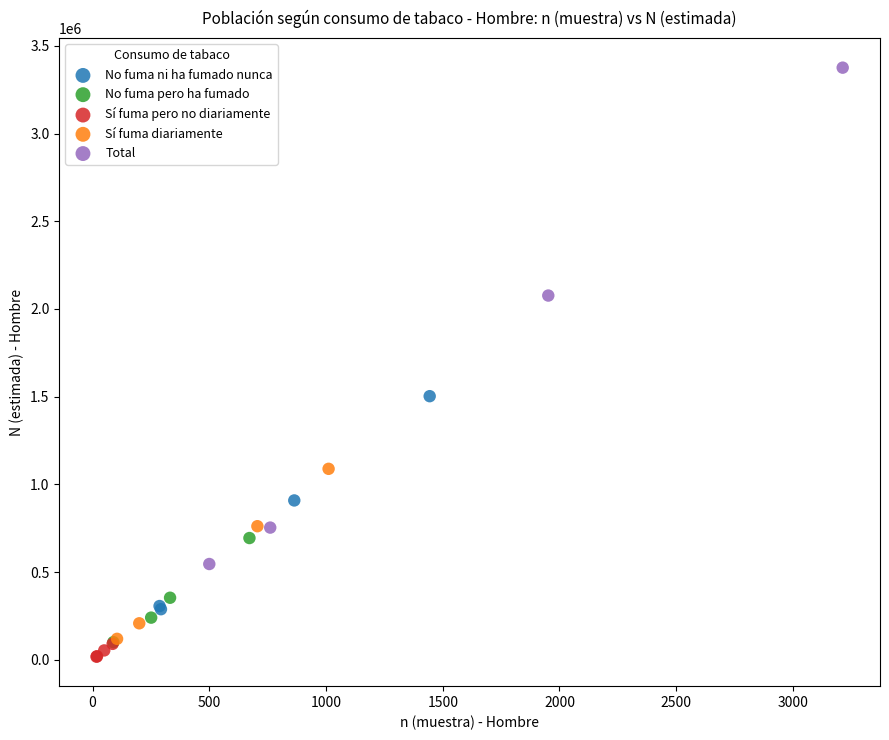

Which series reaches the maximum Y coordinate?

Total